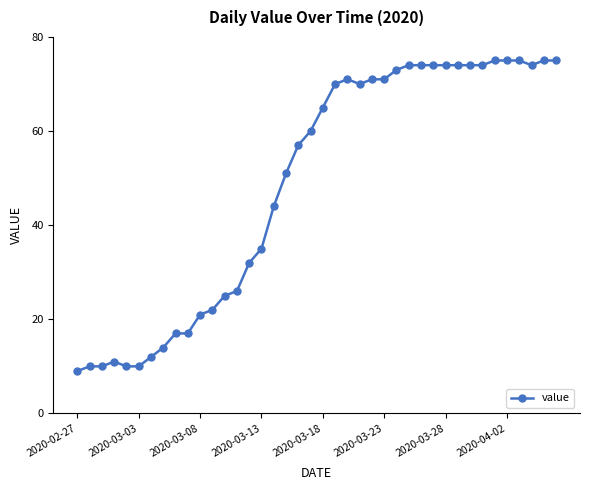

What is the value of the 30th point from the left?

74